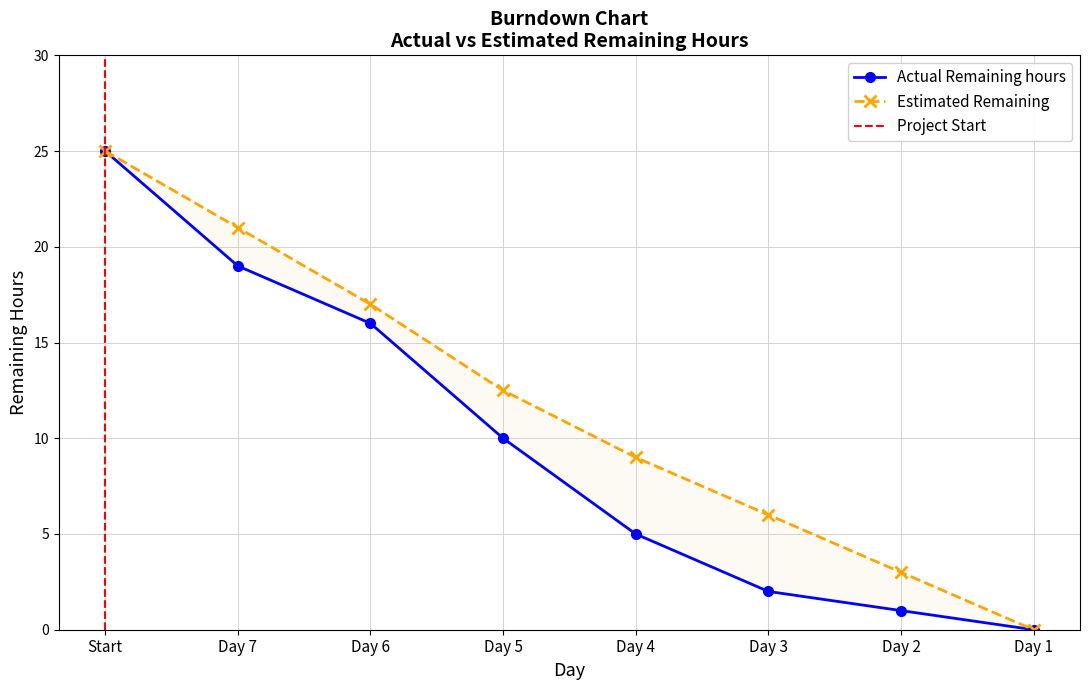

True or false: Actual Remaining hours has more than 0 points higher than both neighbors.

False